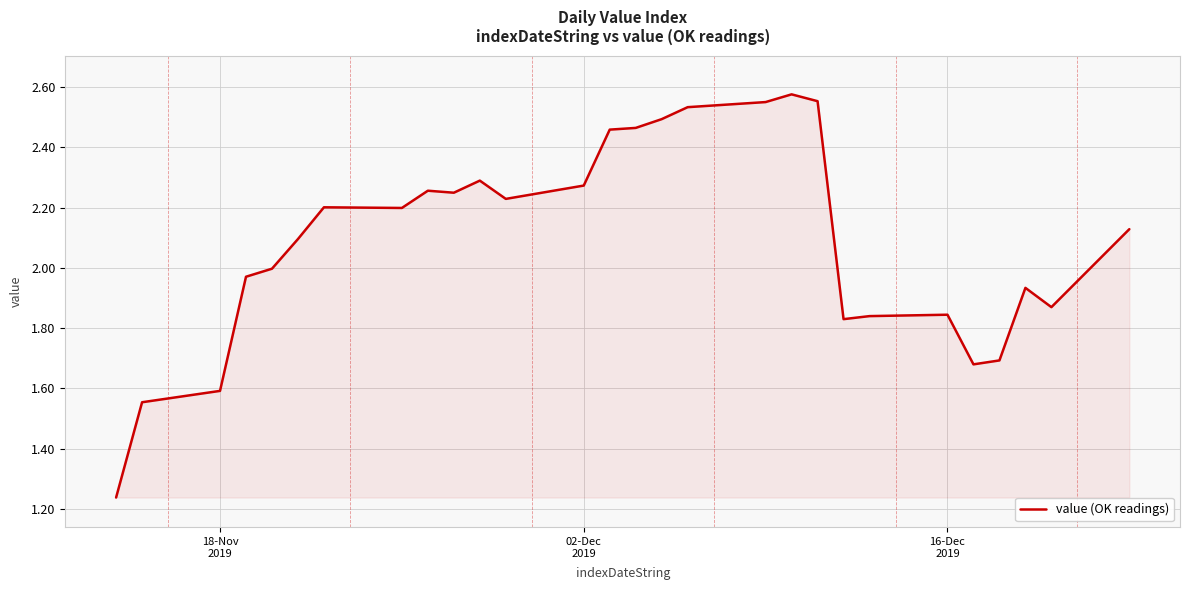

What is the difference between the maximum and minimum values?

1.3